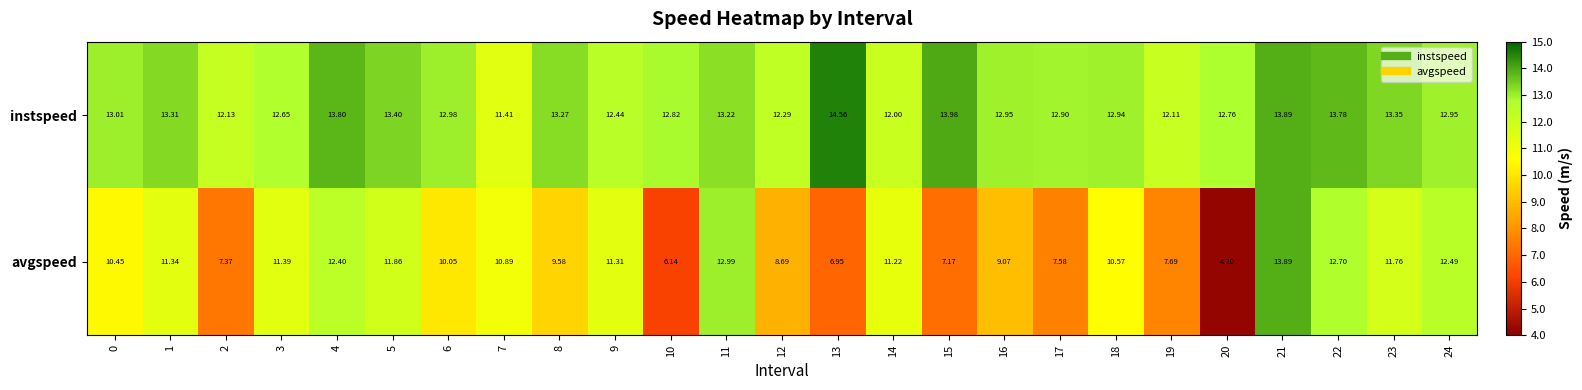

Is the value of avgspeed at 6 greater than the value of instspeed at 0?

No